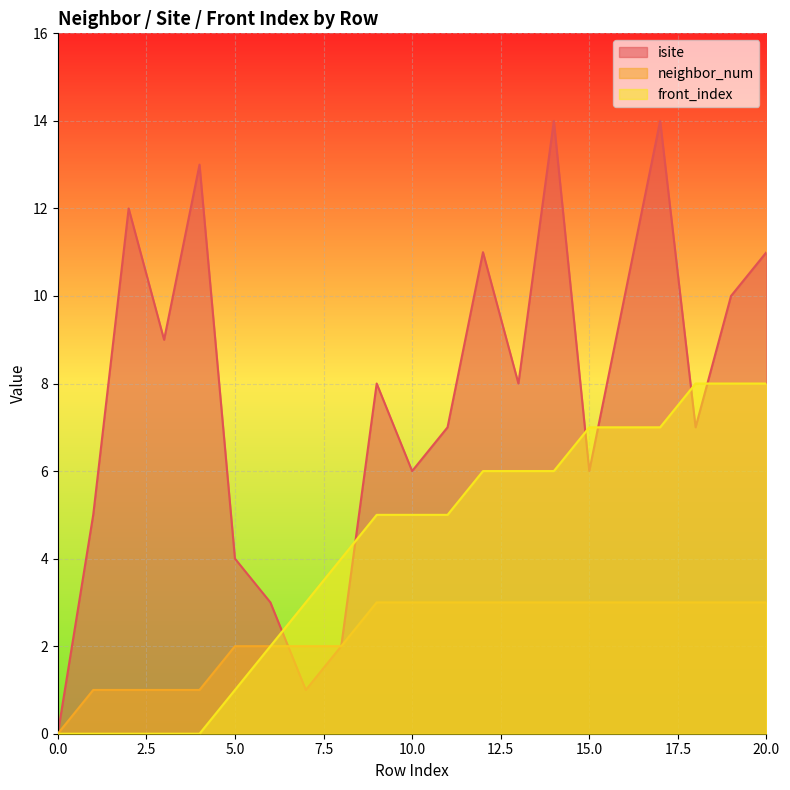

Which has a higher value, 12 or 16?

12